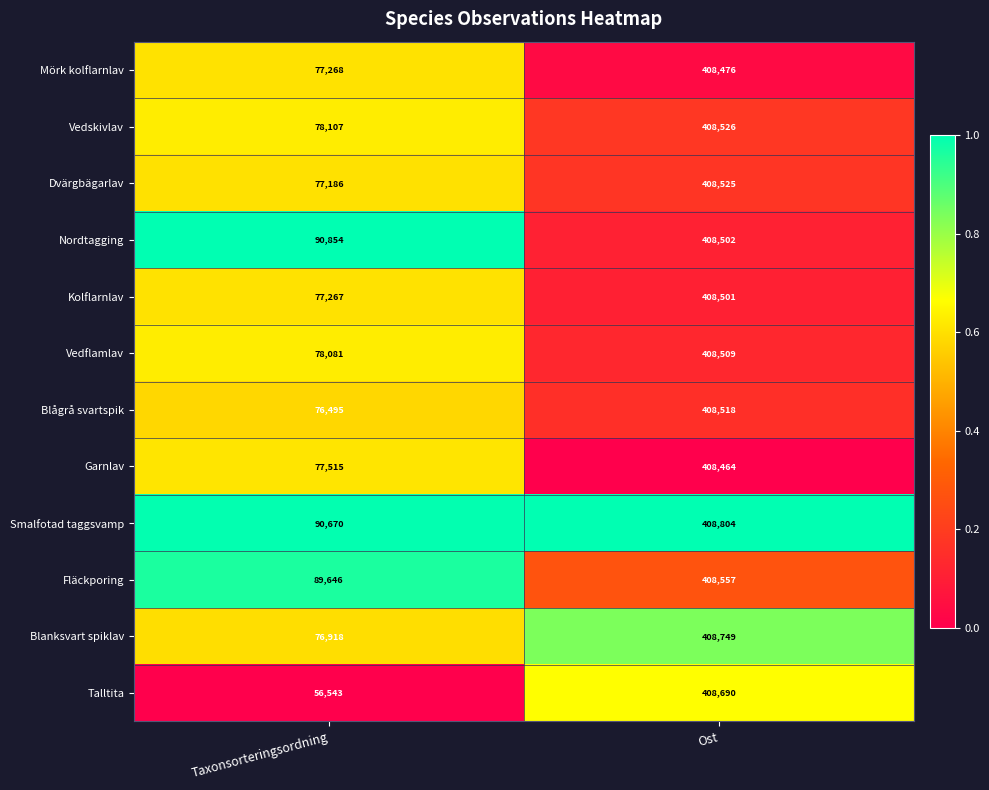

Reading left to right, transcribe all the data shown in this chart.

Mörk kolflarnlav: Taxonsorteringsordning=77268	Ost=408476
Vedskivlav: Taxonsorteringsordning=78107	Ost=408526
Dvärgbägarlav: Taxonsorteringsordning=77186	Ost=408525
Nordtagging: Taxonsorteringsordning=90854	Ost=408502
Kolflarnlav: Taxonsorteringsordning=77267	Ost=408501
Vedflamlav: Taxonsorteringsordning=78081	Ost=408509
Blågrå svartspik: Taxonsorteringsordning=76495	Ost=408518
Garnlav: Taxonsorteringsordning=77515	Ost=408464
Smalfotad taggsvamp: Taxonsorteringsordning=90670	Ost=408804
Fläckporing: Taxonsorteringsordning=89646	Ost=408557
Blanksvart spiklav: Taxonsorteringsordning=76918	Ost=408749
Talltita: Taxonsorteringsordning=56543	Ost=408690